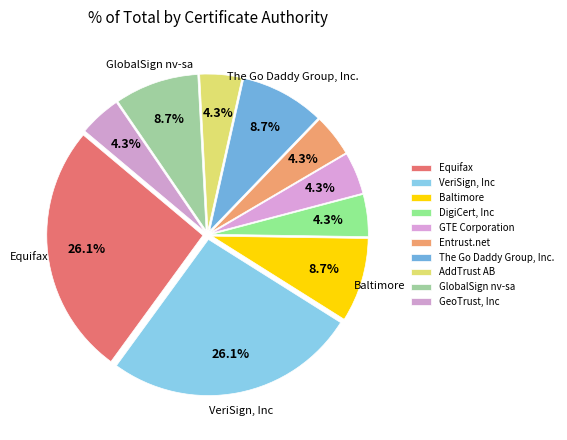

The VeriSign, Inc slice represents 13% of the pie. True or false?

False